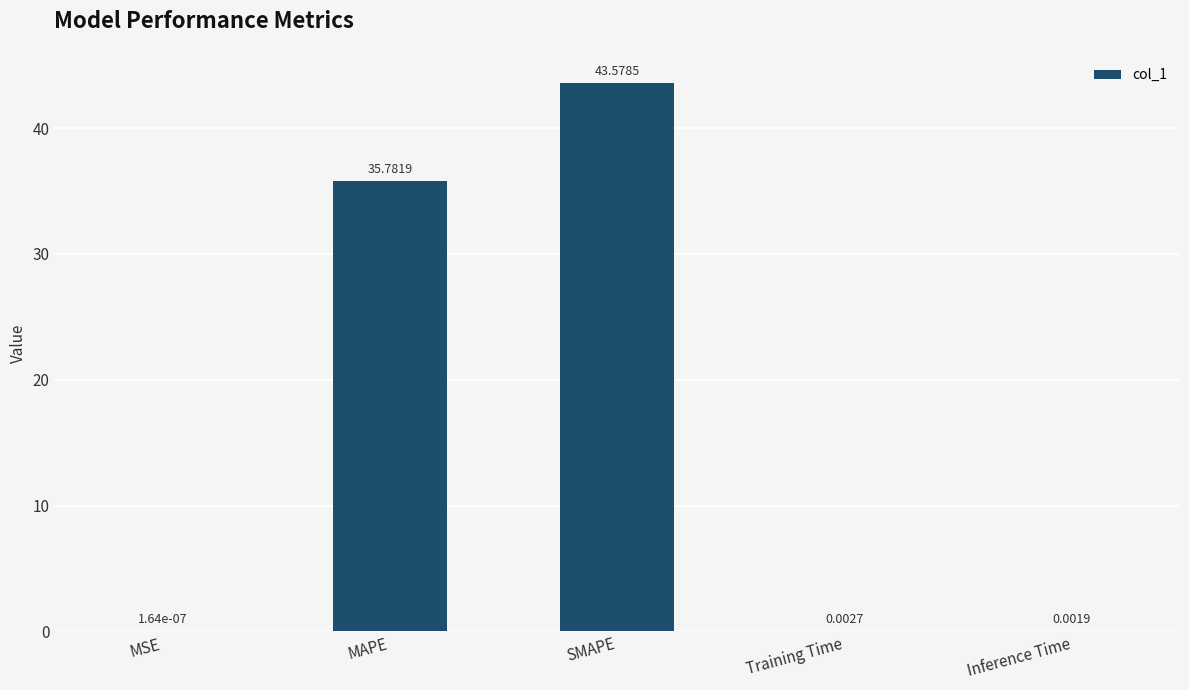

Where is the data nearest to the value 21?

MAPE